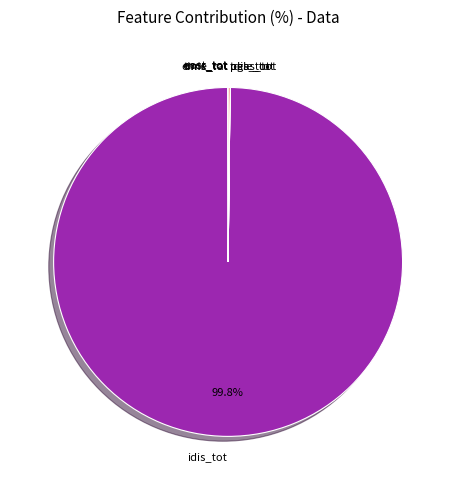

What is the largest slice in the pie chart?

idis_tot